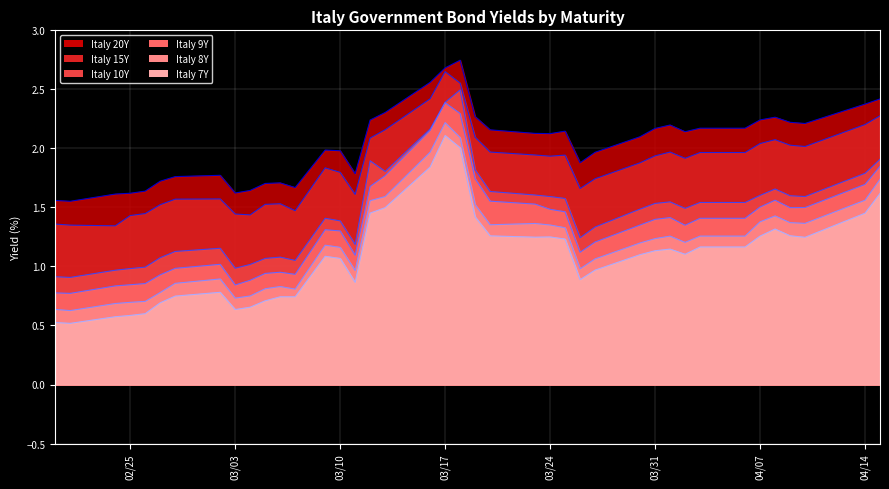

What is the minimum value shown in the chart?

0.5